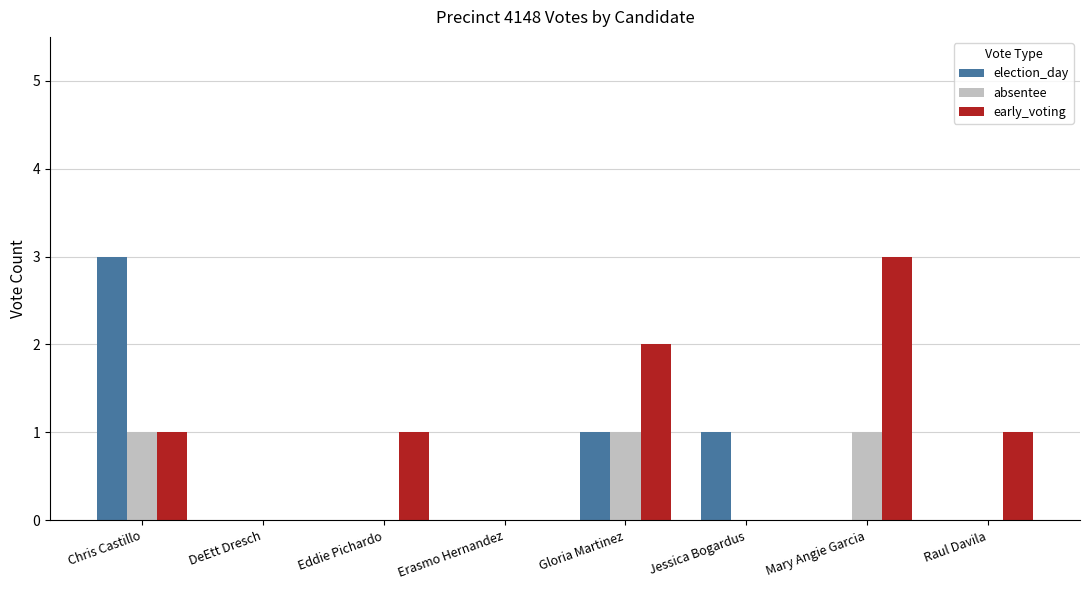

What is the greatest value displayed?

3